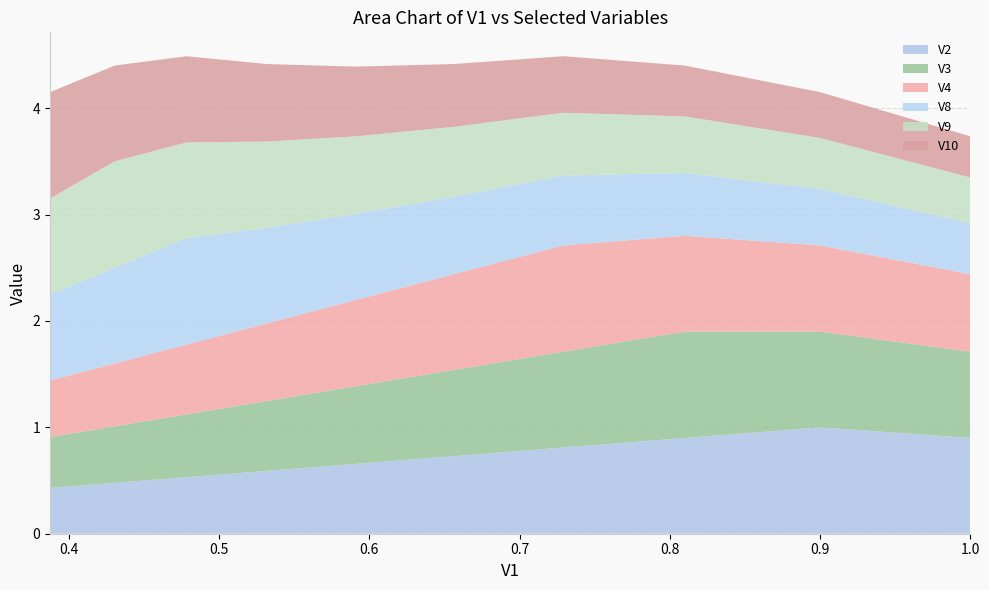

What is the maximum value for V2?

1.0